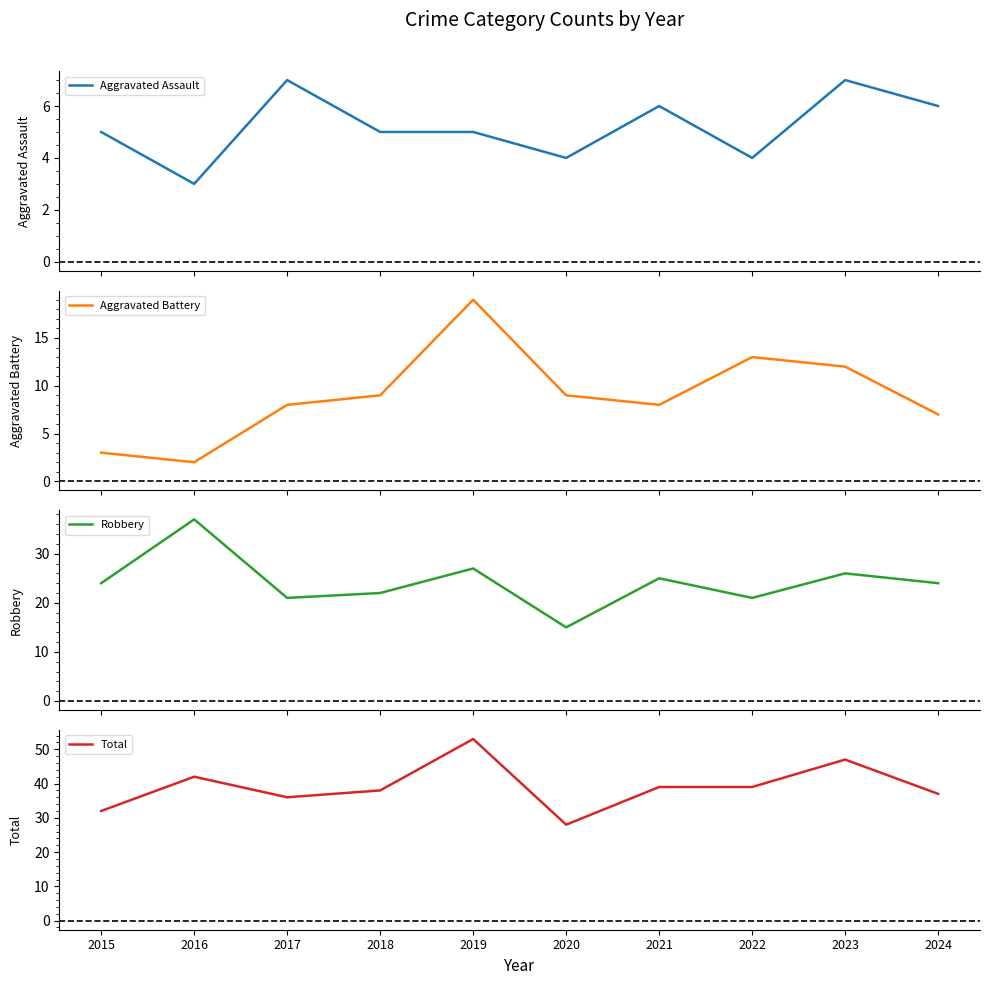

What is the difference between the Aggravated Battery values at 2016 and 2017?

6